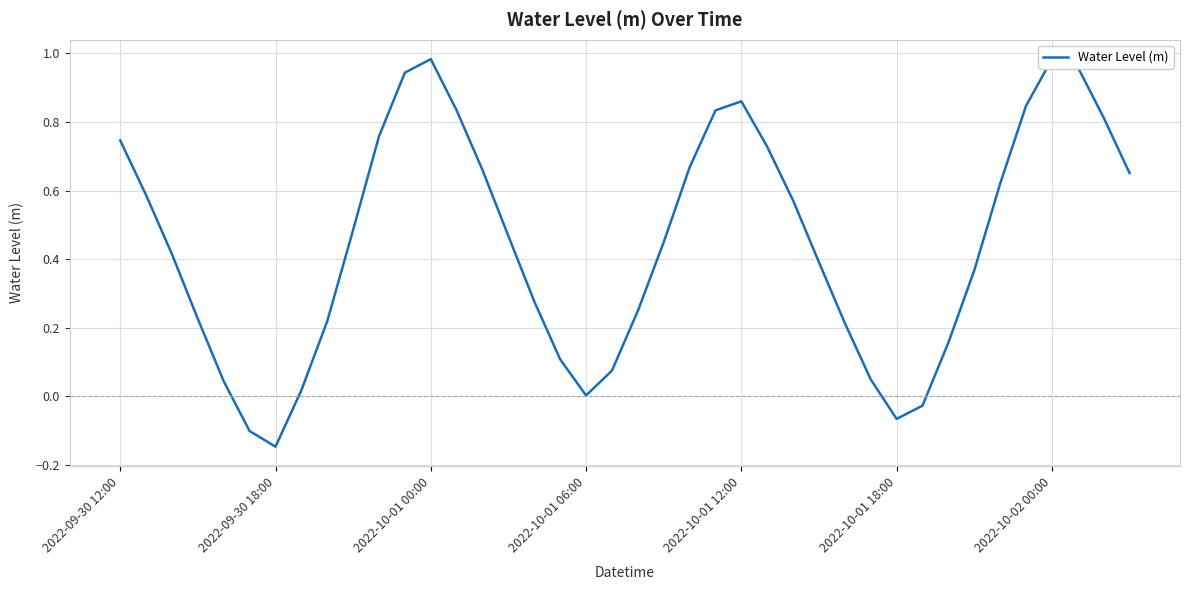

What is the average value?

0.4